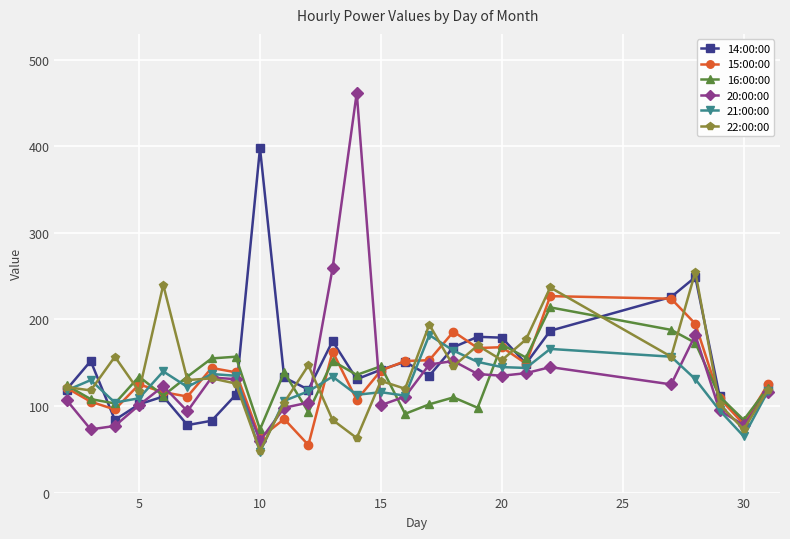

What is the maximum value for 15:00:00?

227